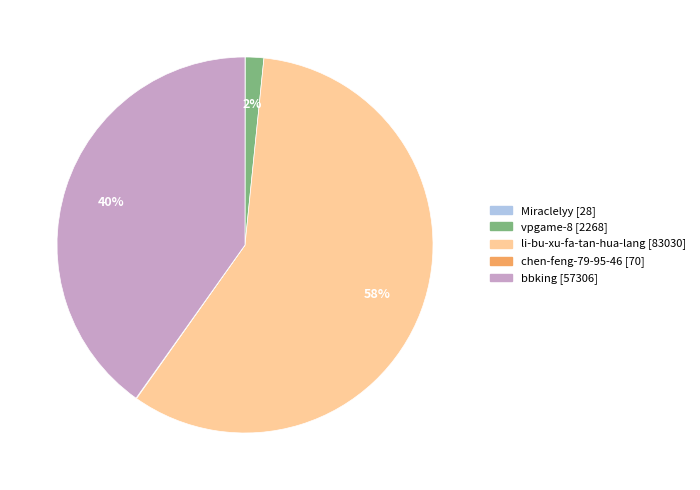

Which category accounts for the majority?

li-bu-xu-fa-tan-hua-lang